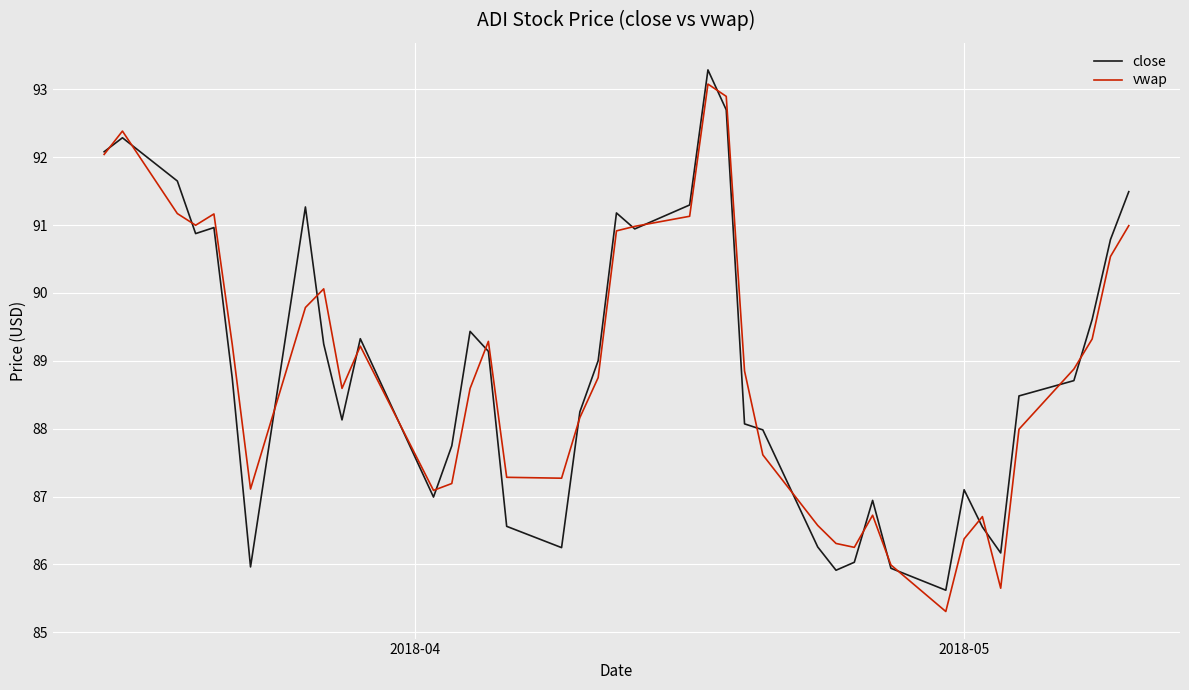

Which series has the largest range (max minus min)?

vwap